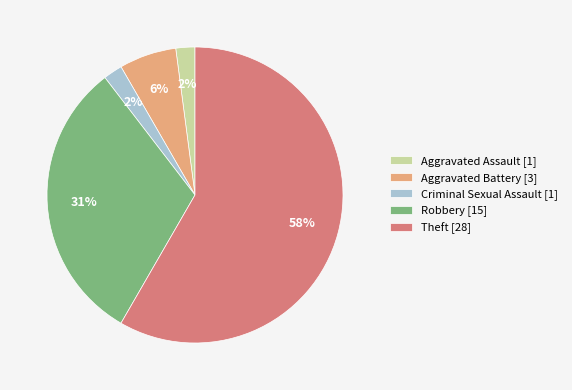

Combined, do Criminal Sexual Assault [1] and Aggravated Battery [3] account for over 50%?

No